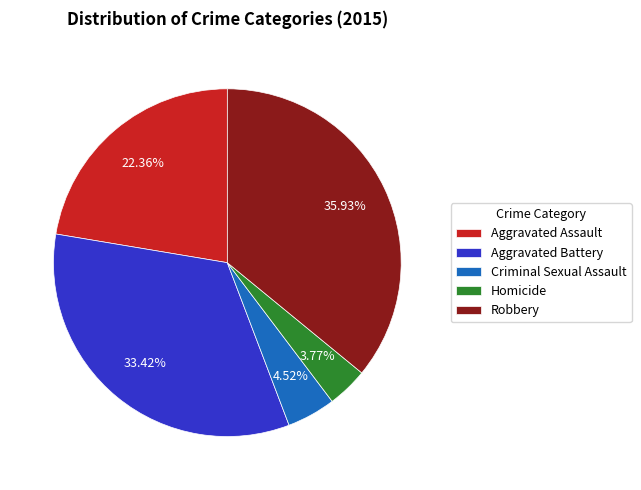

To the nearest percent, what portion does Aggravated Assault represent?

22%